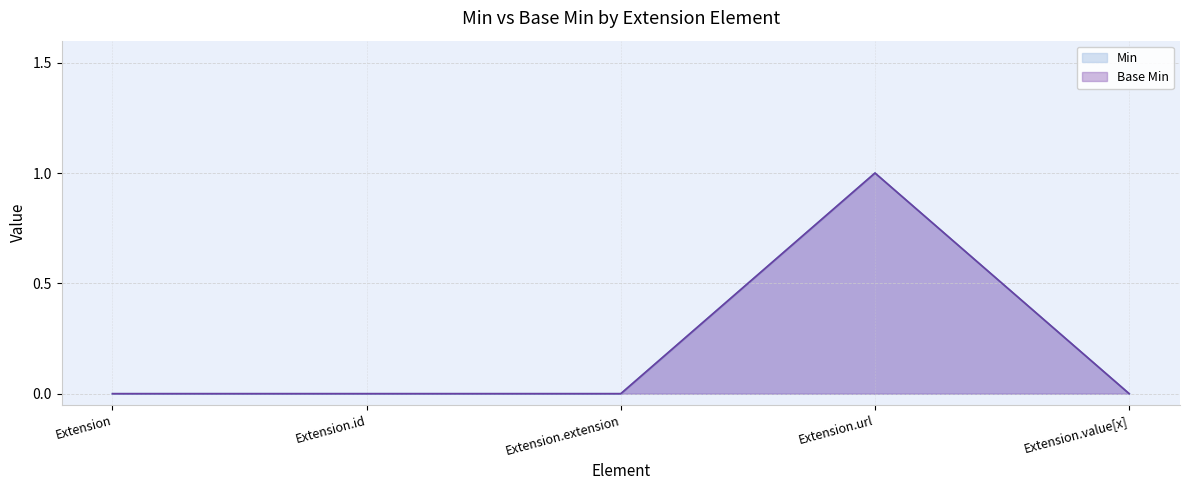

Is it true that Min equals 0 at Extension?

True